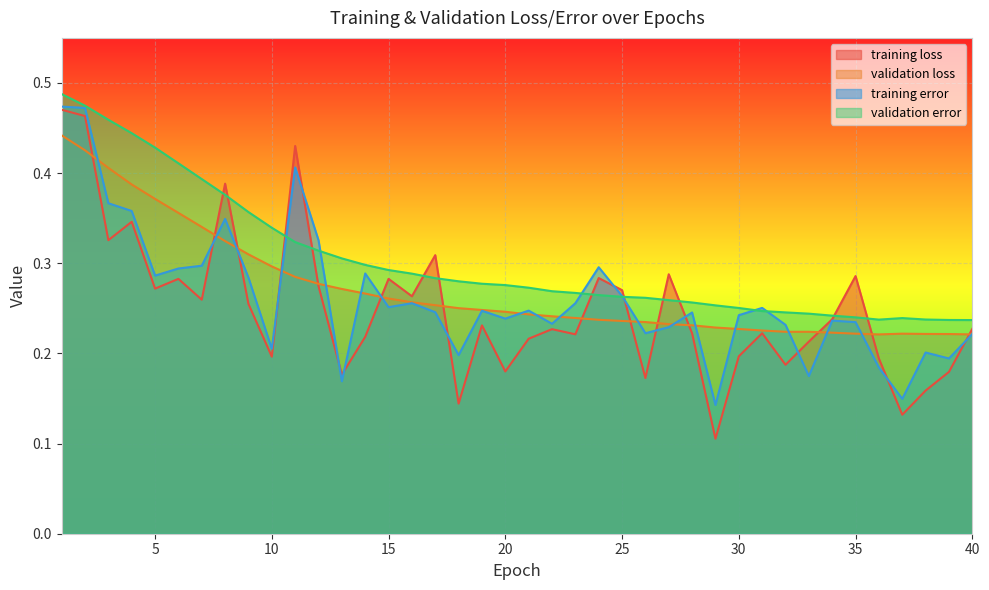

Reading left to right, transcribe all the data shown in this chart.

training loss: 1=0.5	2=0.5	3=0.3	4=0.3	5=0.3	6=0.3	7=0.3	8=0.4	9=0.3	10=0.2	11=0.4	12=0.3	13=0.2	14=0.2	15=0.3	16=0.3	17=0.3	18=0.1	19=0.2	20=0.2	21=0.2	22=0.2	23=0.2	24=0.3	25=0.3	26=0.2	27=0.3	28=0.2	29=0.1	30=0.2	31=0.2	32=0.2	33=0.2	34=0.2	35=0.3	36=0.2	37=0.1	38=0.2	39=0.2	40=0.2
validation loss: 1=0.4	2=0.4	3=0.4	4=0.4	5=0.4	6=0.4	7=0.3	8=0.3	9=0.3	10=0.3	11=0.3	12=0.3	13=0.3	14=0.3	15=0.3	16=0.3	17=0.3	18=0.3	19=0.2	20=0.2	21=0.2	22=0.2	23=0.2	24=0.2	25=0.2	26=0.2	27=0.2	28=0.2	29=0.2	30=0.2	31=0.2	32=0.2	33=0.2	34=0.2	35=0.2	36=0.2	37=0.2	38=0.2	39=0.2	40=0.2
training error: 1=0.5	2=0.5	3=0.4	4=0.4	5=0.3	6=0.3	7=0.3	8=0.3	9=0.3	10=0.2	11=0.4	12=0.3	13=0.2	14=0.3	15=0.3	16=0.3	17=0.2	18=0.2	19=0.2	20=0.2	21=0.2	22=0.2	23=0.3	24=0.3	25=0.3	26=0.2	27=0.2	28=0.2	29=0.1	30=0.2	31=0.3	32=0.2	33=0.2	34=0.2	35=0.2	36=0.2	37=0.1	38=0.2	39=0.2	40=0.2
validation error: 1=0.5	2=0.5	3=0.5	4=0.4	5=0.4	6=0.4	7=0.4	8=0.4	9=0.4	10=0.3	11=0.3	12=0.3	13=0.3	14=0.3	15=0.3	16=0.3	17=0.3	18=0.3	19=0.3	20=0.3	21=0.3	22=0.3	23=0.3	24=0.3	25=0.3	26=0.3	27=0.3	28=0.3	29=0.3	30=0.3	31=0.2	32=0.2	33=0.2	34=0.2	35=0.2	36=0.2	37=0.2	38=0.2	39=0.2	40=0.2